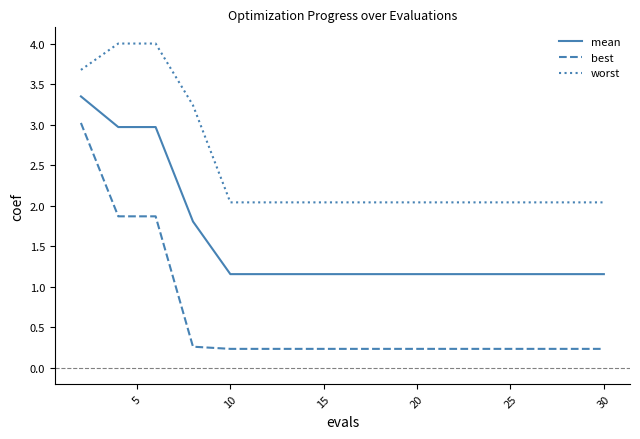

Rank the series by their maximum value, from highest to lowest.

worst, mean, best